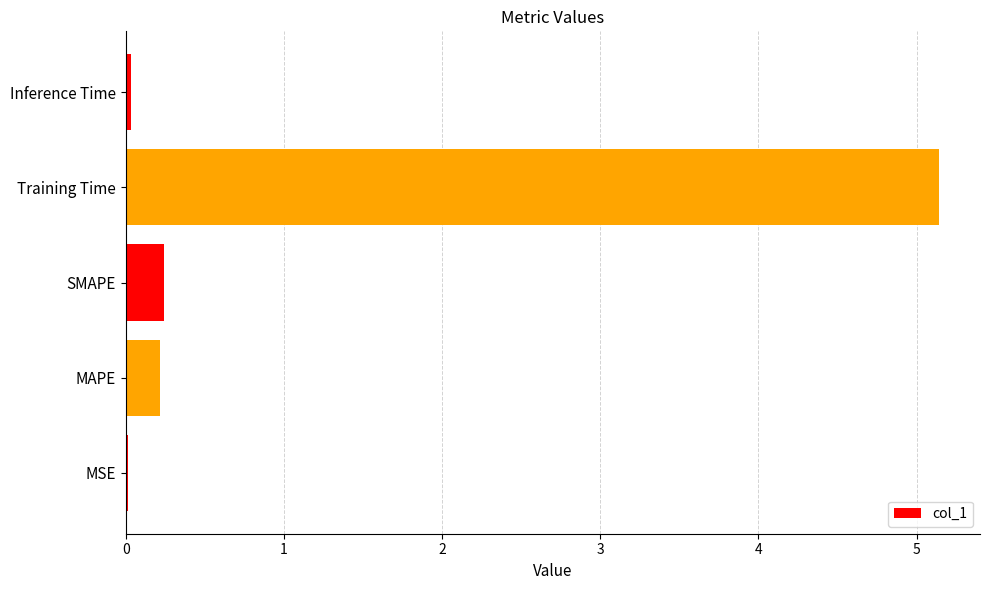

What is the greatest value displayed?

5.1